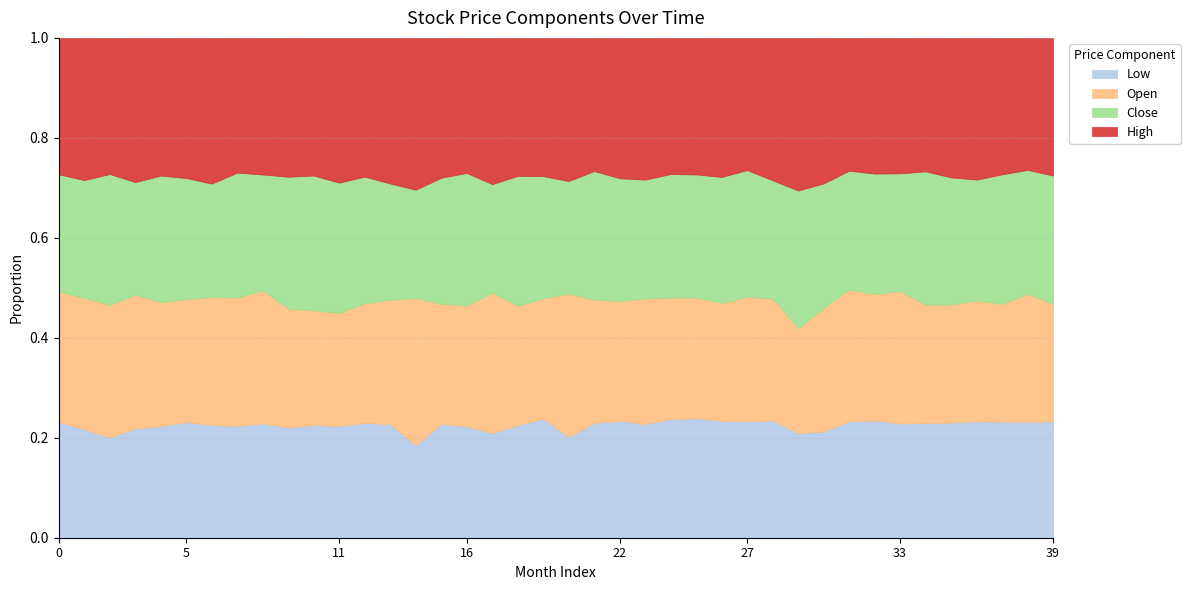

True or false: Open and Low intersect in this chart.

False